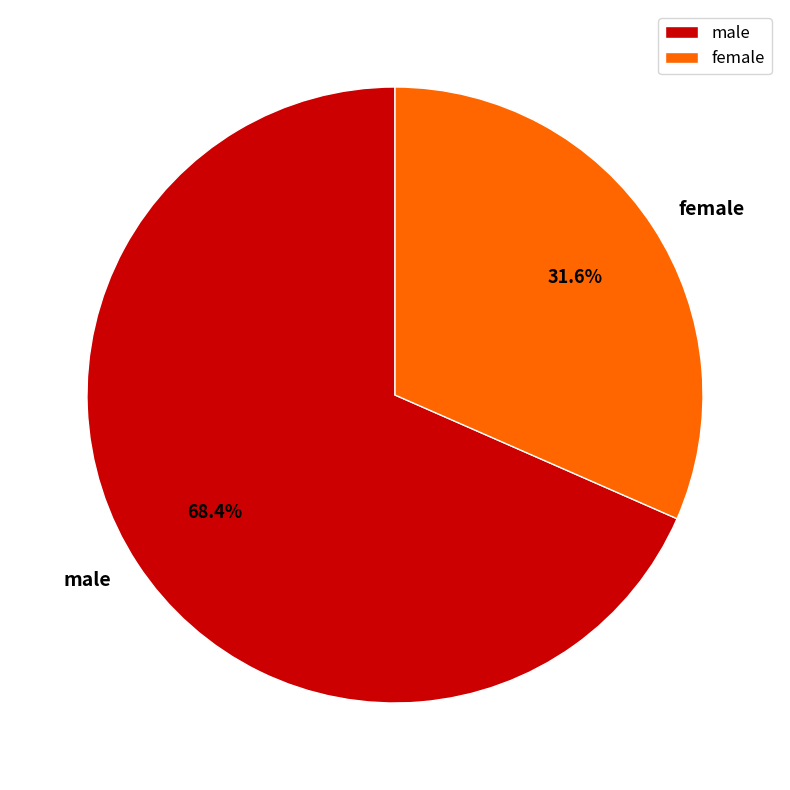

Approximately how many times larger is the value at male compared to female?

2.2